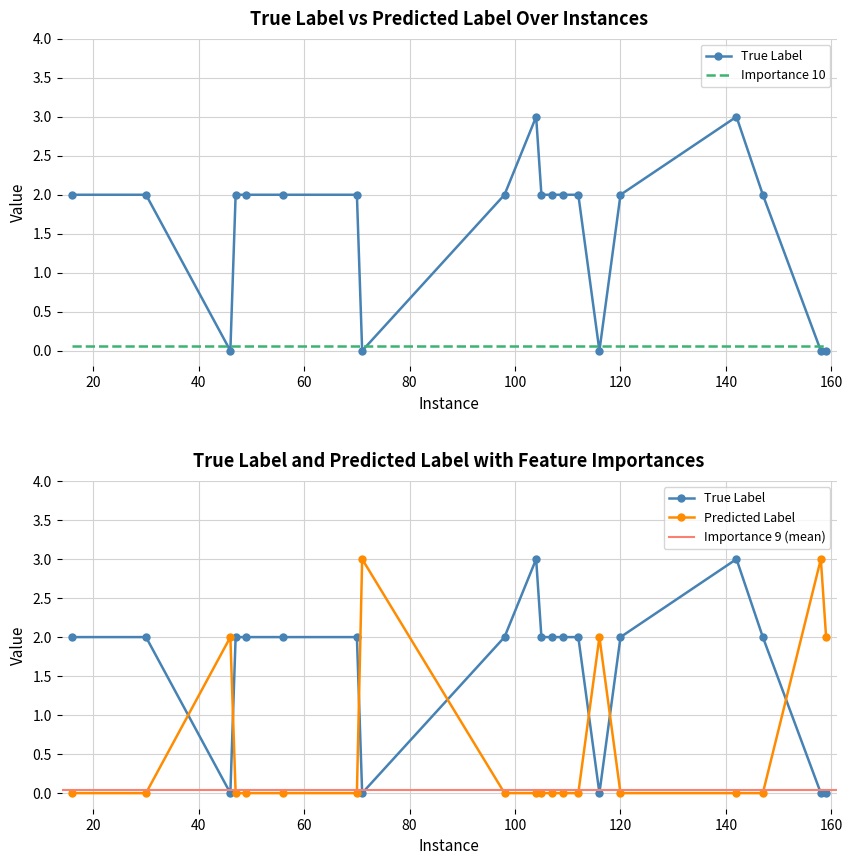

Which series has the largest total across all categories?

True Label